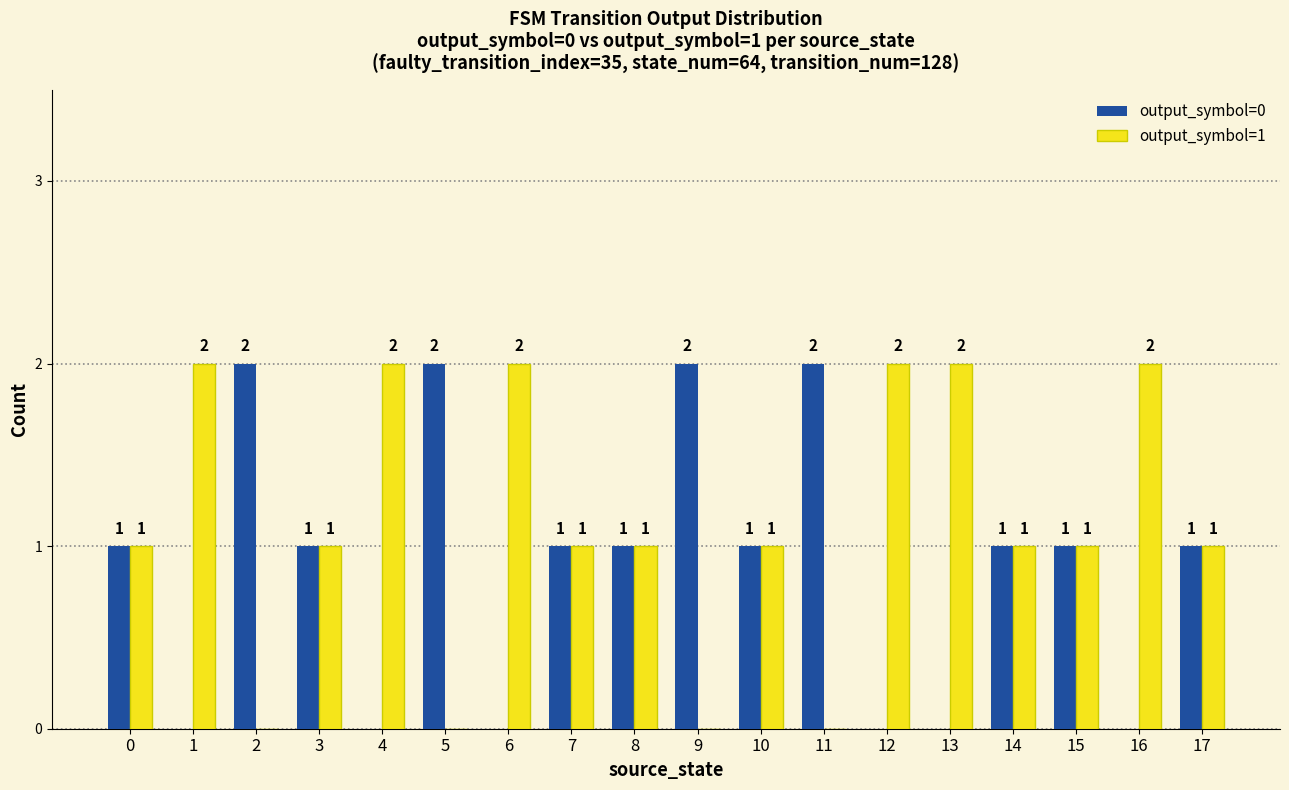

What is the total value across all series at 6?

2